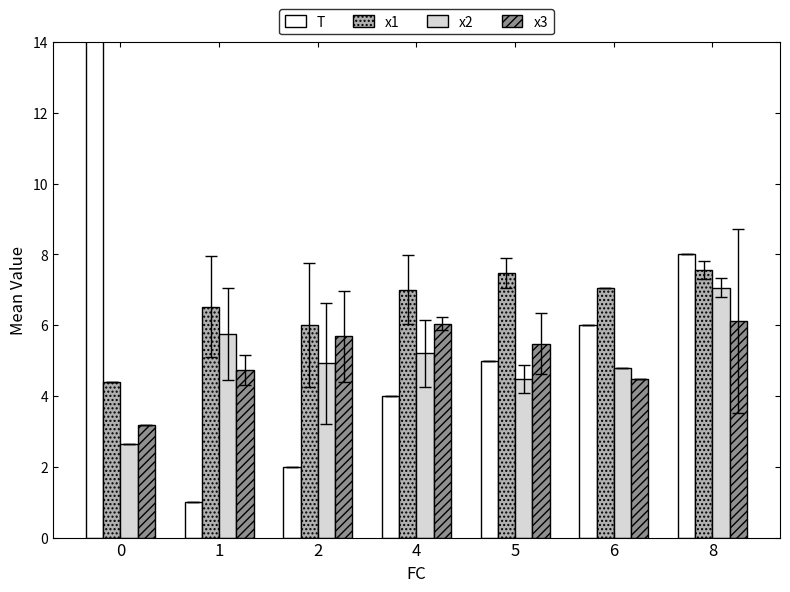

Reading left to right, transcribe all the data shown in this chart.

T: 15.0	1.0	2.0	4.0	5.0	6.0	8.0
x1: 4.4	6.5	6.0	7.0	7.5	7.0	7.6
x2: 2.6	5.7	4.9	5.2	4.5	4.8	7.1
x3: 3.2	4.7	5.7	6.0	5.5	4.5	6.1